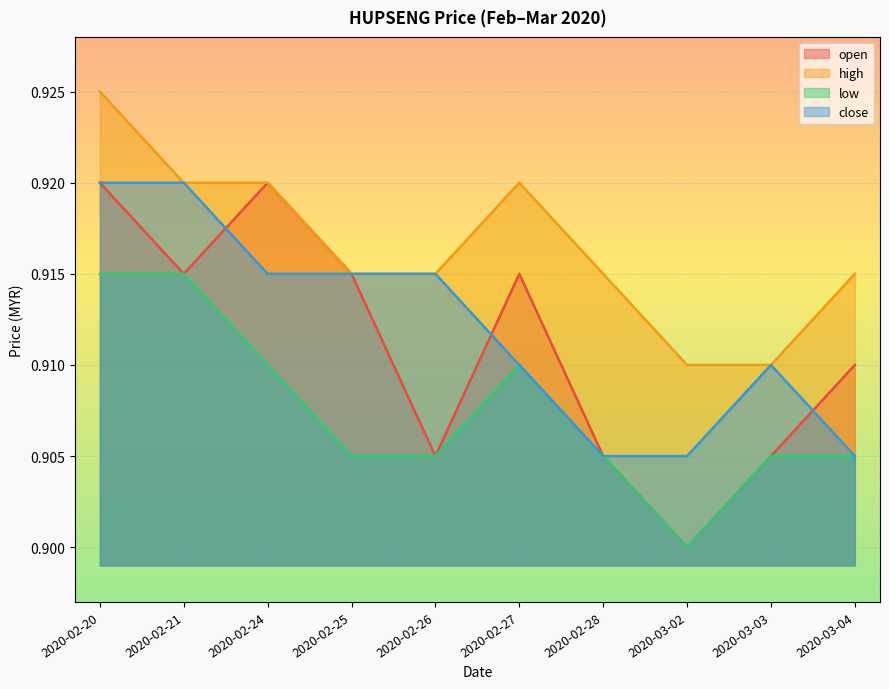

Which category has the lowest value in the close series?

2020-02-28